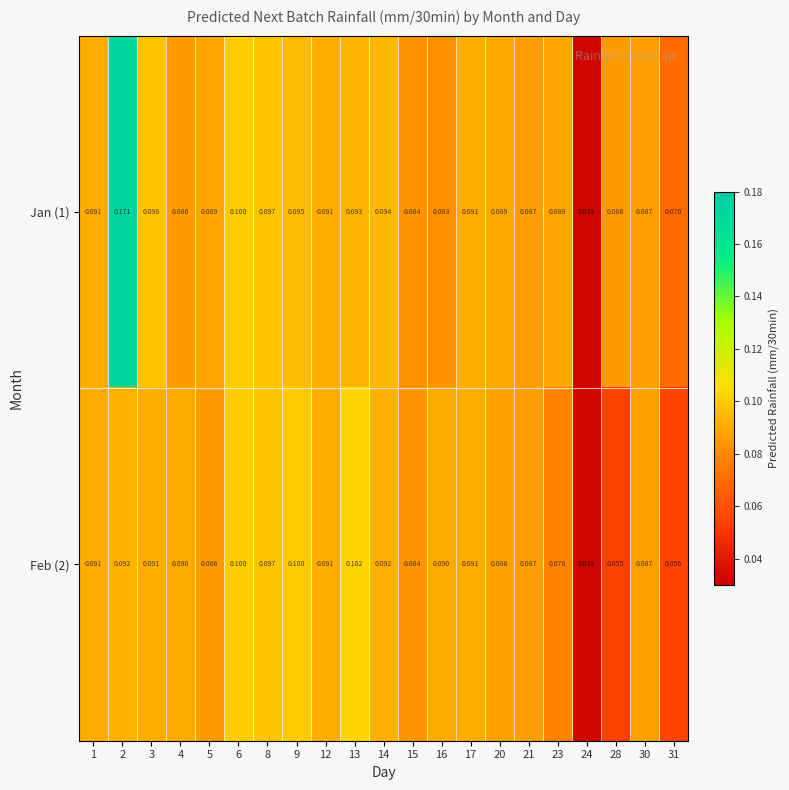

How many distinct data groups are displayed?

2